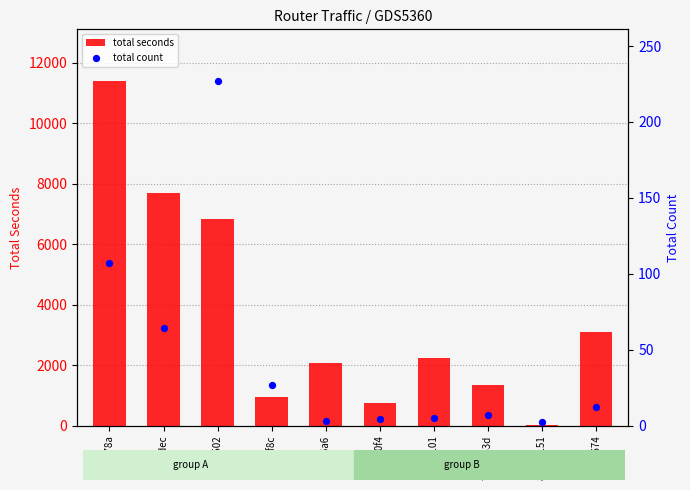

What are all the series names shown in the legend?

total seconds, total count